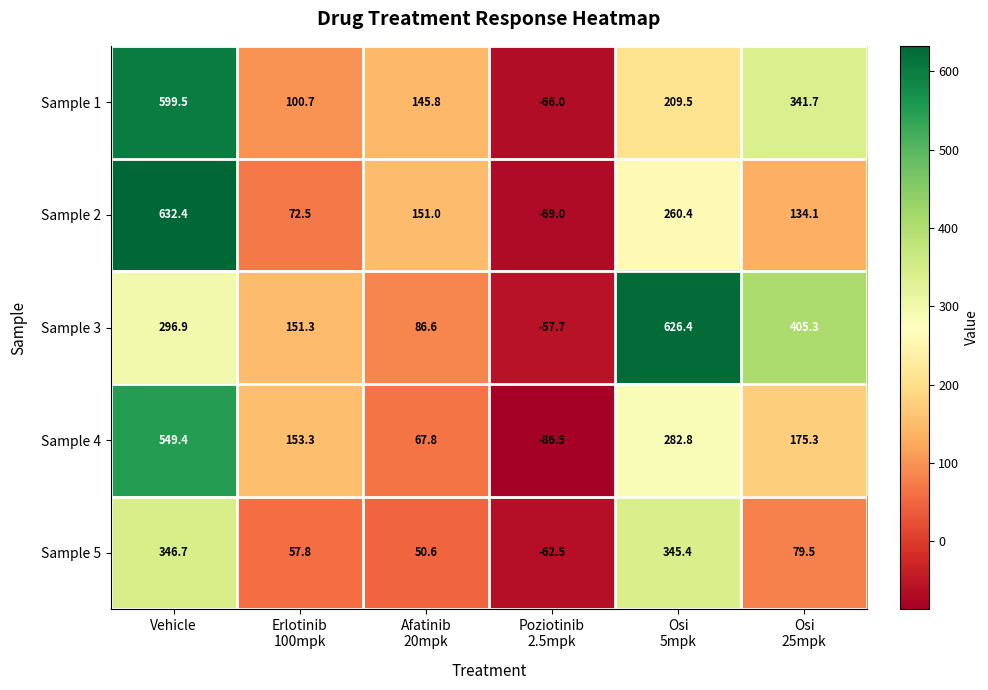

True or false: Sample 2 has a value of 271.4 at Vehicle.

False